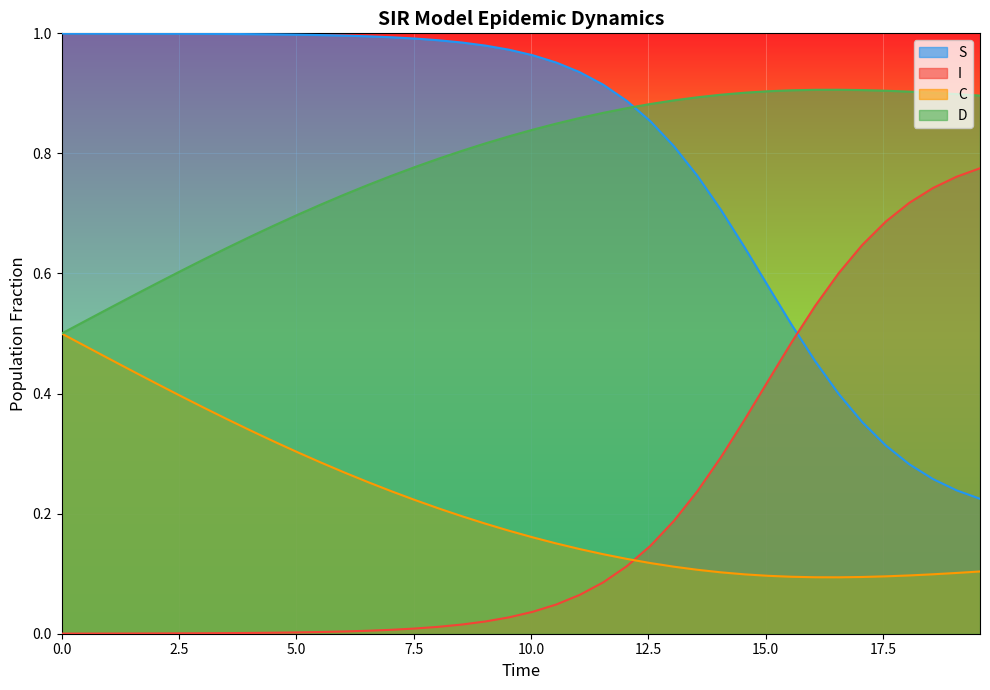

List the series in order of their peak value, lowest first.

C, I, D, S